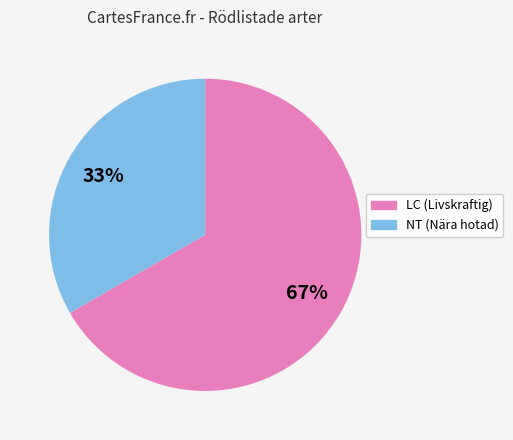

Count the number of slices in the pie.

2